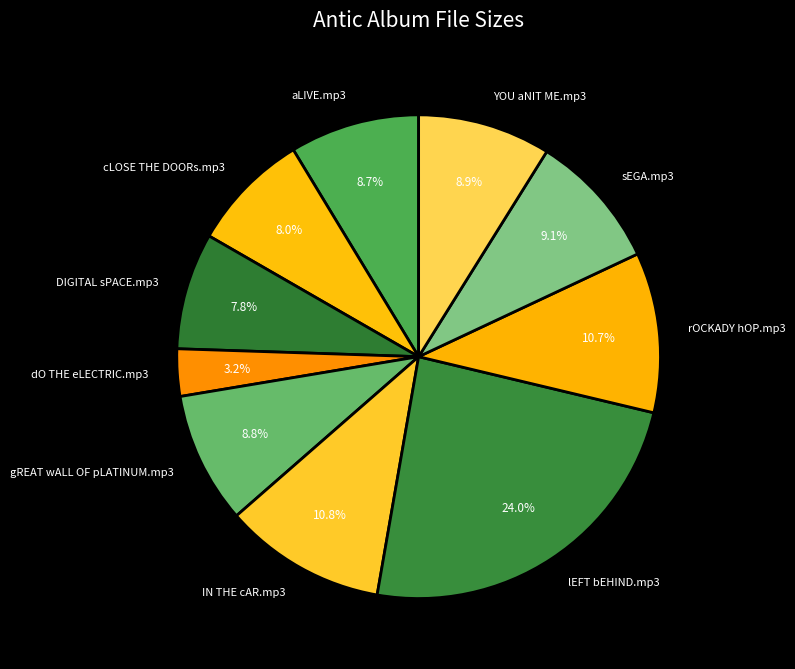

Which slice is the largest?

lEFT bEHIND.mp3